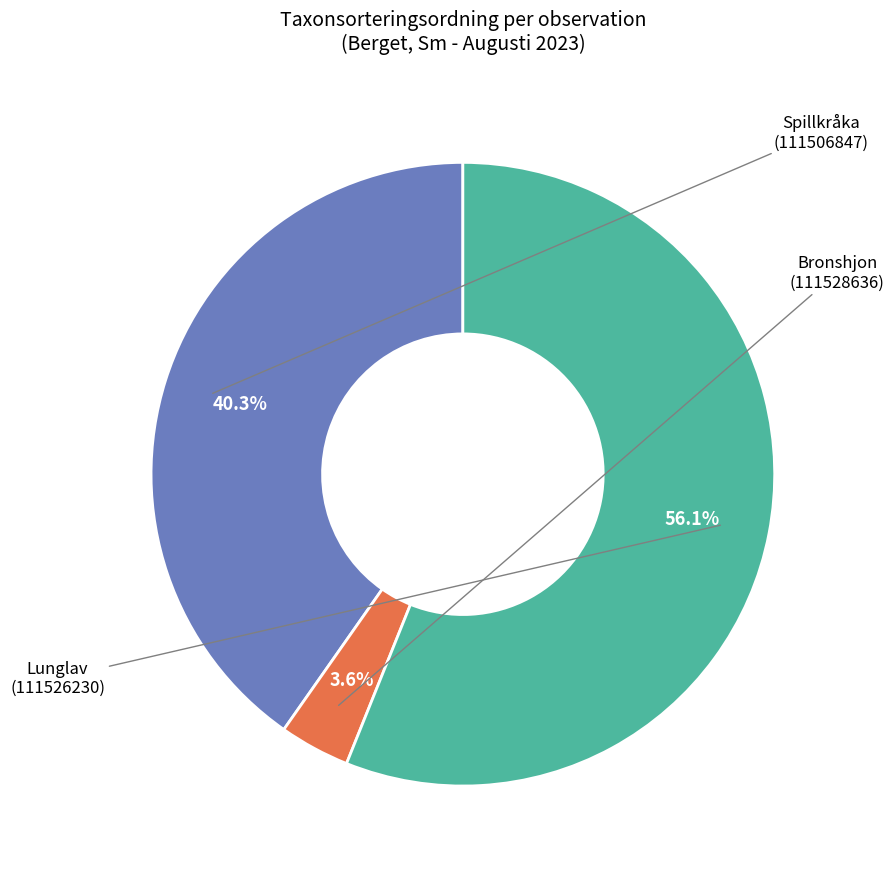

To the nearest percent, what portion does Bronshjon (111528636) represent?

4%